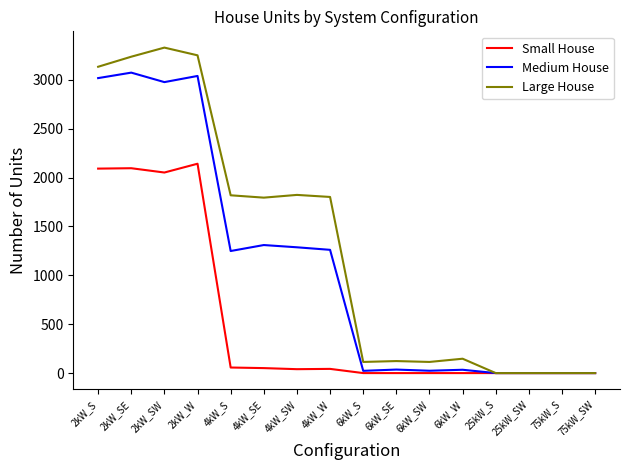

At which category does Small House reach its first local valley?

2kW_SW